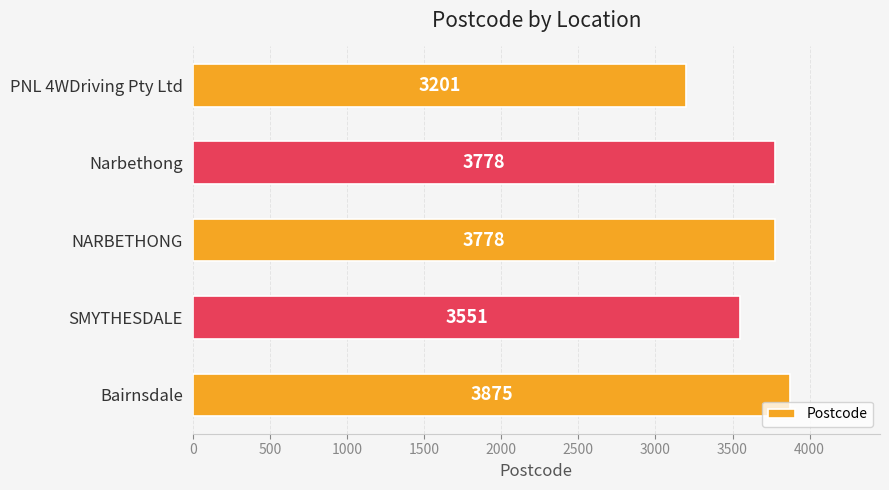

How many values are between 3551 and 3778?

3